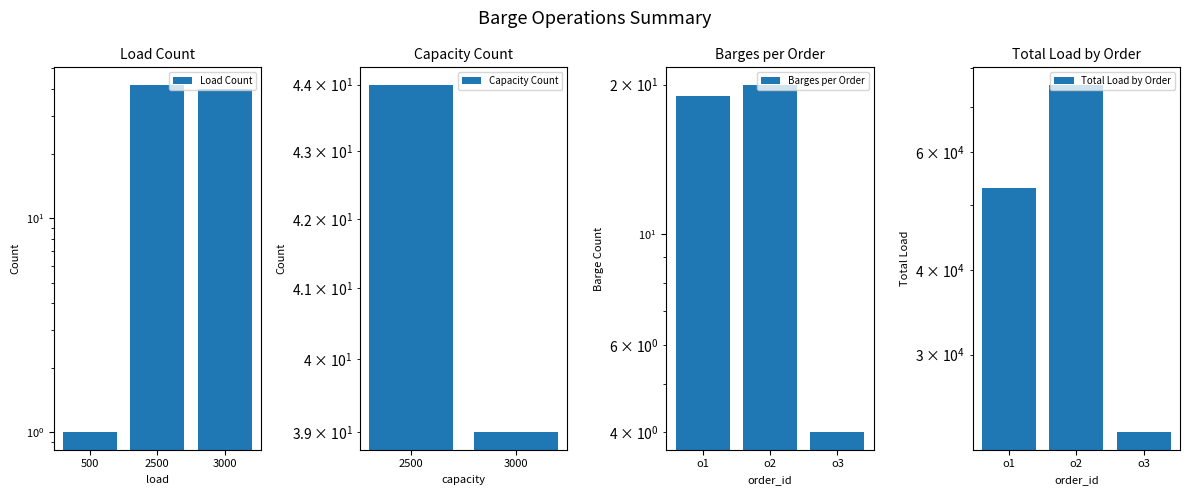

Rank the categories by value from lowest to highest.

o3, o1, o2